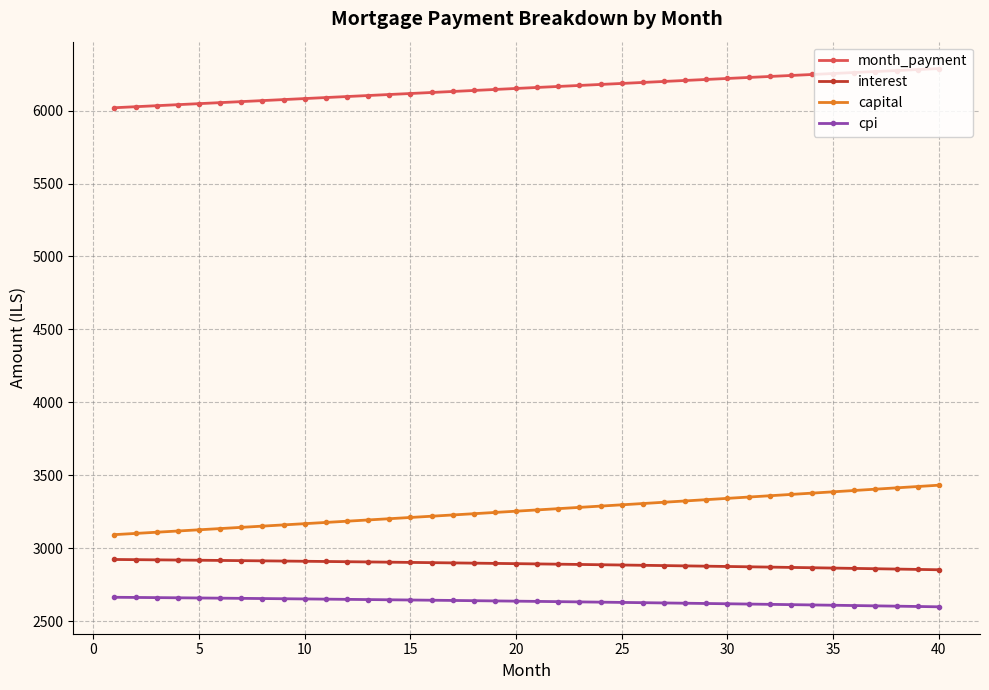

What is the highest value of the capital series?

3433.3